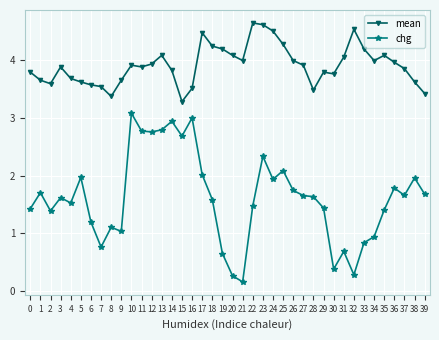

List the series in order of their peak value, highest first.

mean, chg